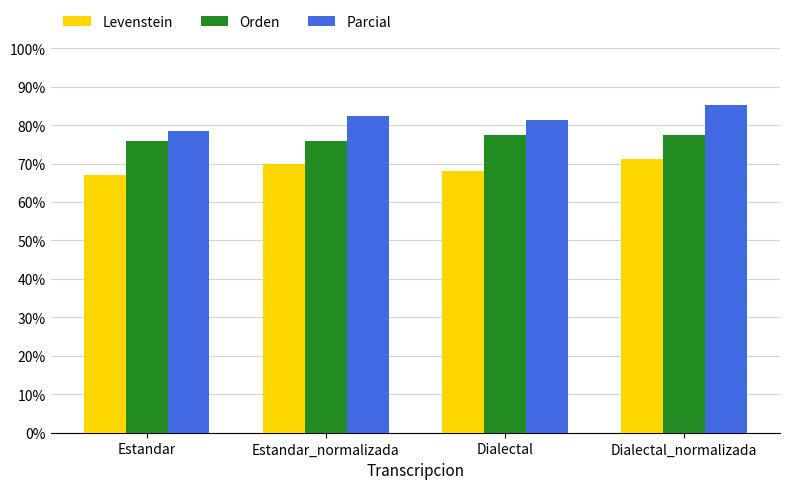

What is the maximum value shown in the chart?

85.3